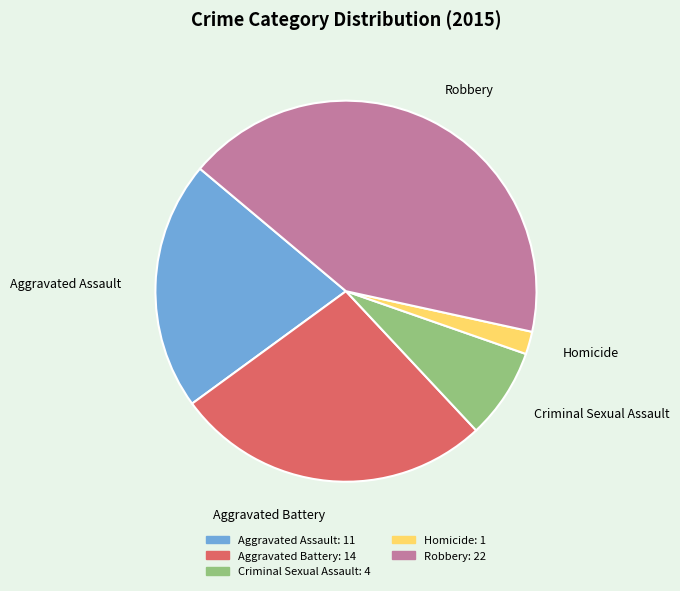

Which has a higher value, Robbery or Aggravated Battery?

Robbery